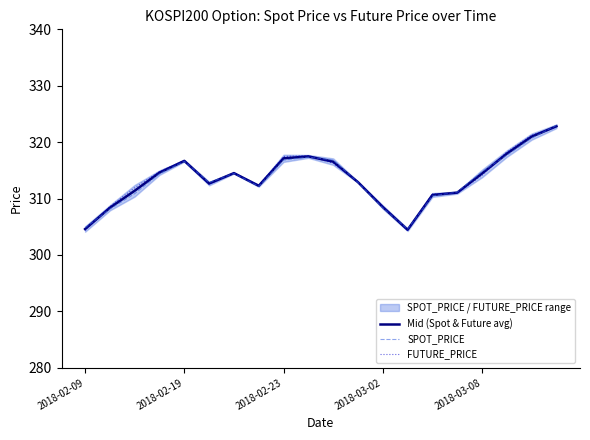

What is the minimum value for SPOT_PRICE?

304.6